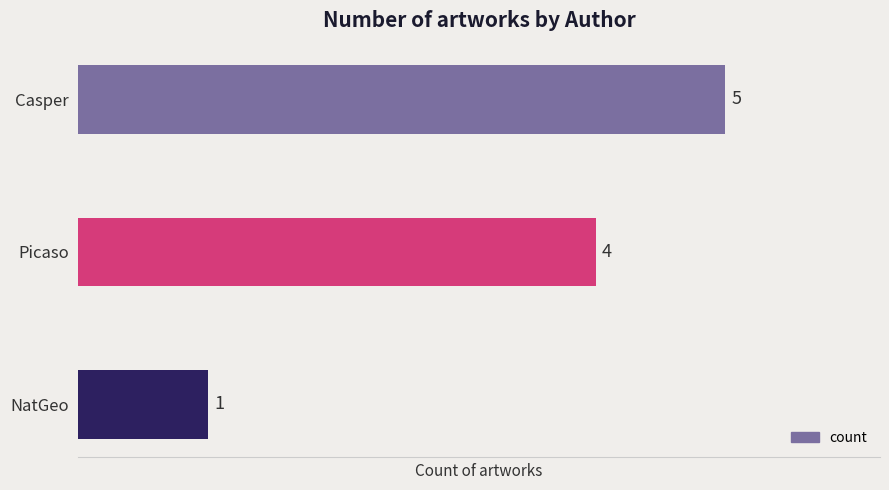

Where is the data nearest to the value 3?

Picaso